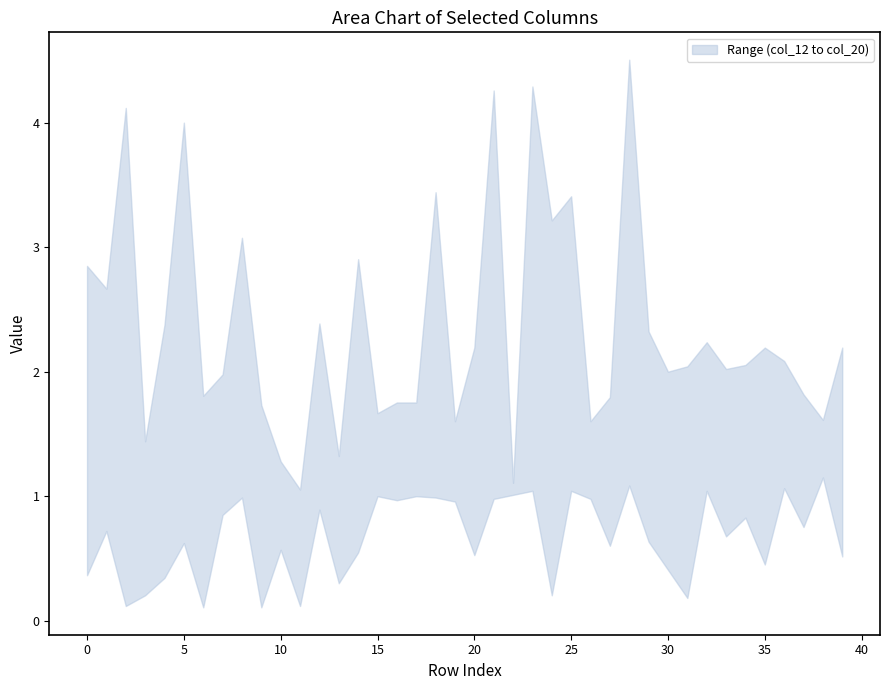

What is the greatest value displayed?

4.5